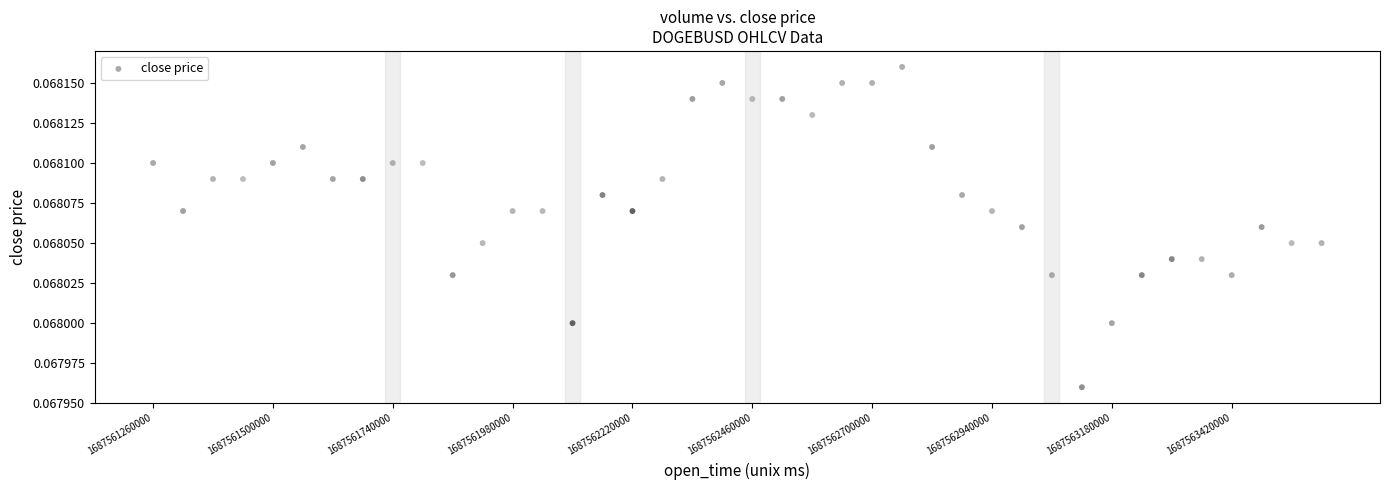

What is the range of X values (max minus min)?

2340000.0